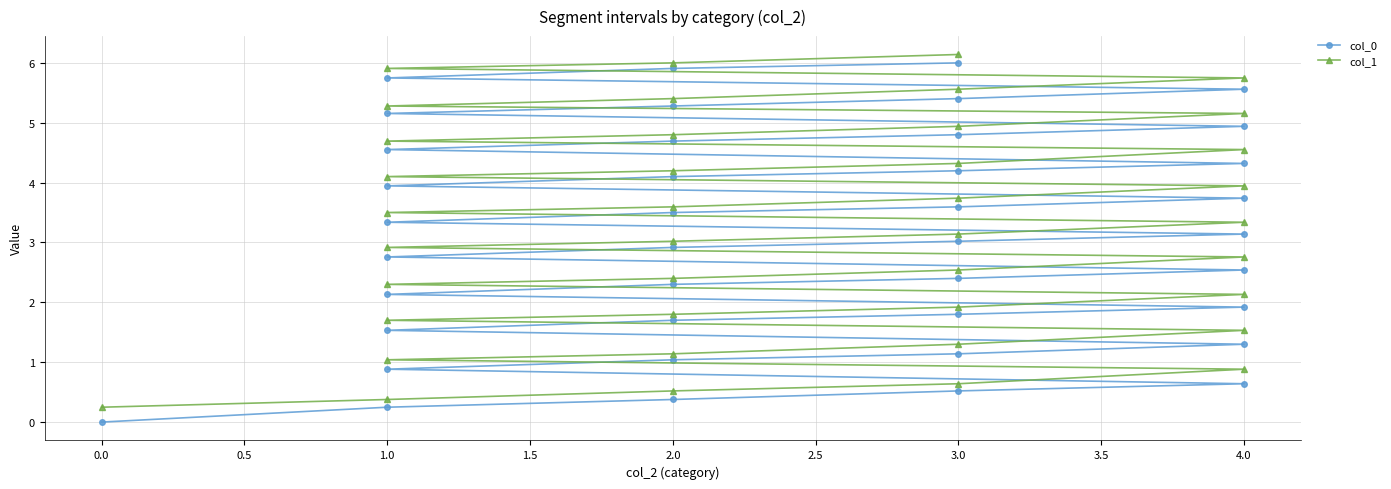

What is the approximate value of col_1 at 2.0?

1.1